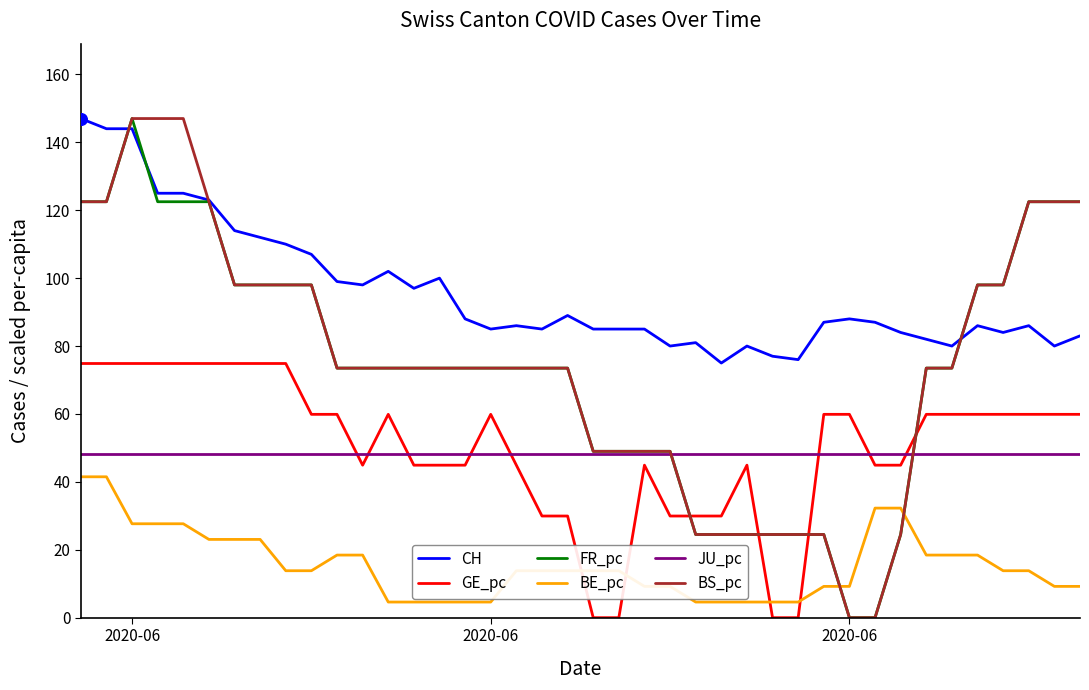

True or false: BE_pc and CH cross at least once.

False